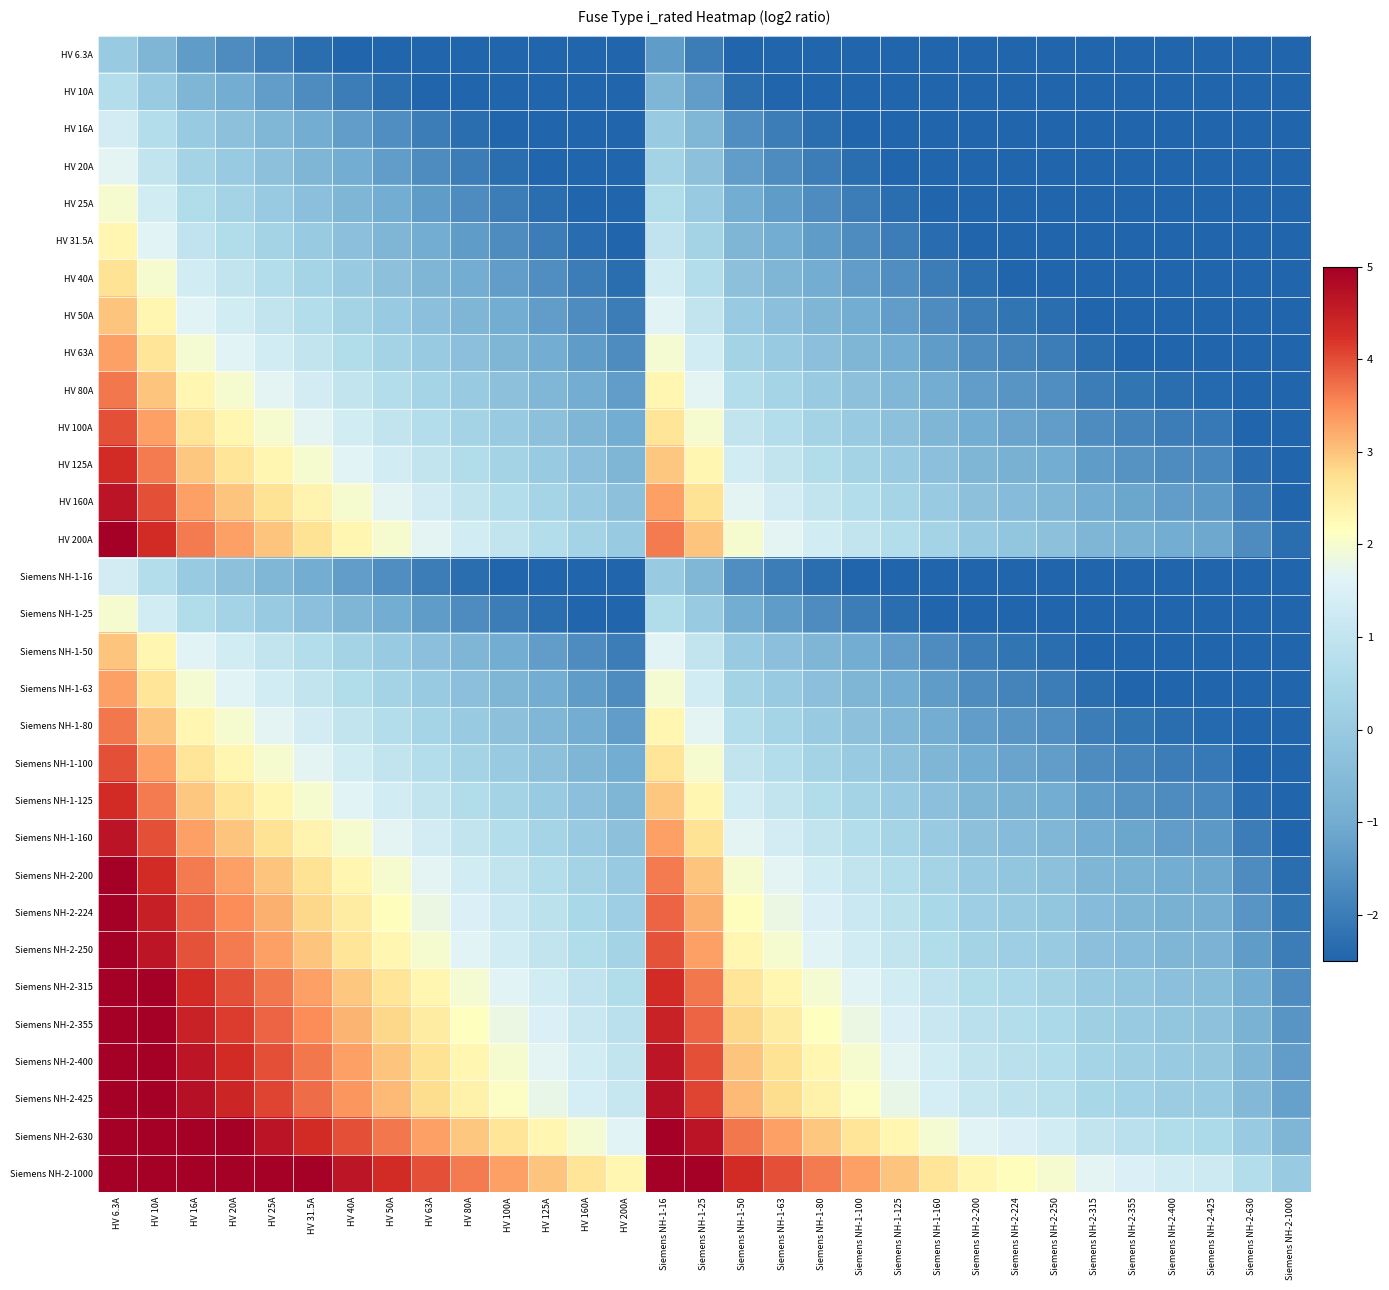

Read the HV 16A value at Siemens NH-2-400.

-2.5